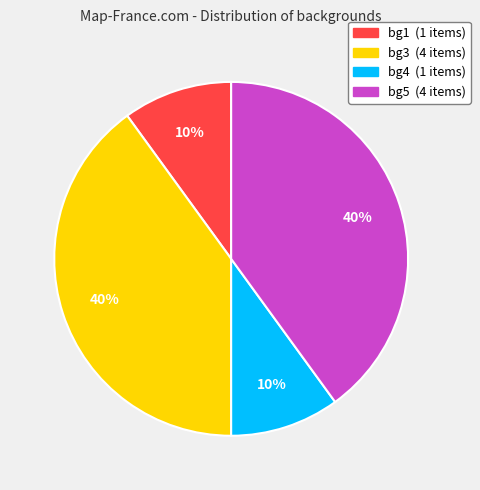

To the nearest percent, what percentage of the pie is bg4?

10%